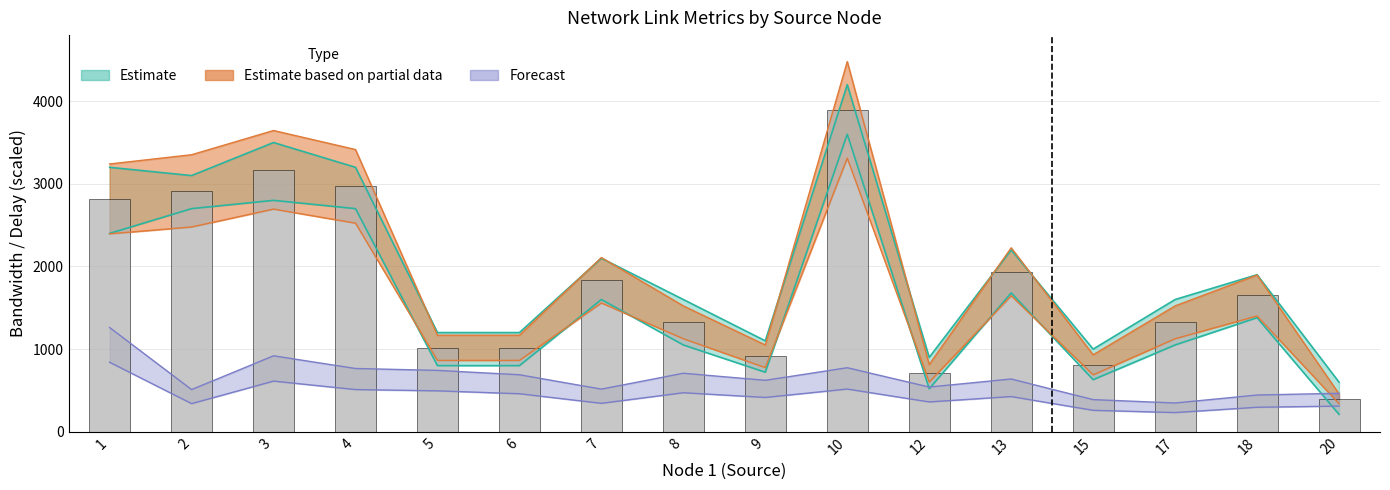

Reading left to right, what are all the values shown in this chart?

1=2817.9	2=2915.1	3=3169.9	4=2969.7	5=1015.6	6=1015.7	7=1832.9	8=1324.2	9=912.8	10=3895.3	12=707.0	13=1935.6	15=810.0	17=1324.2	18=1648.7	20=398.5